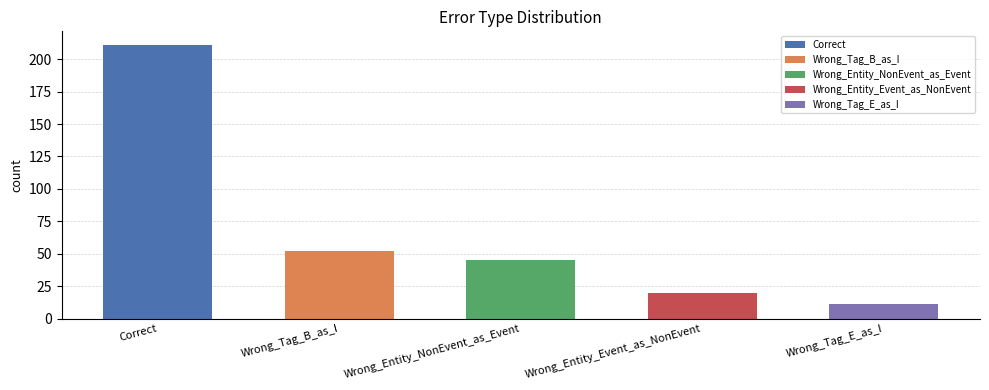

What position from the left is Correct?

1